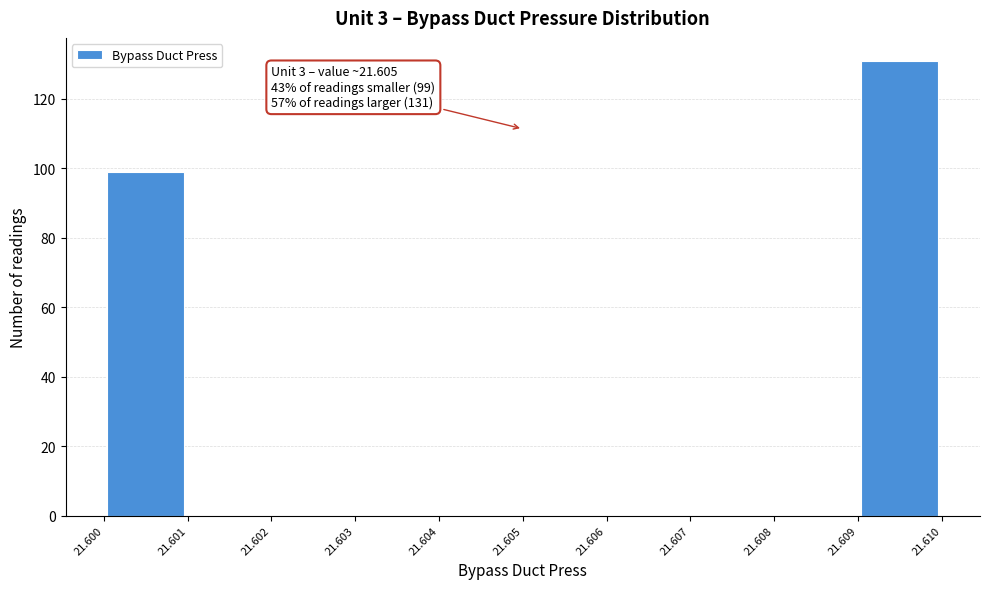

Which range on the x-axis has the tallest bar?

21.609 to 21.610